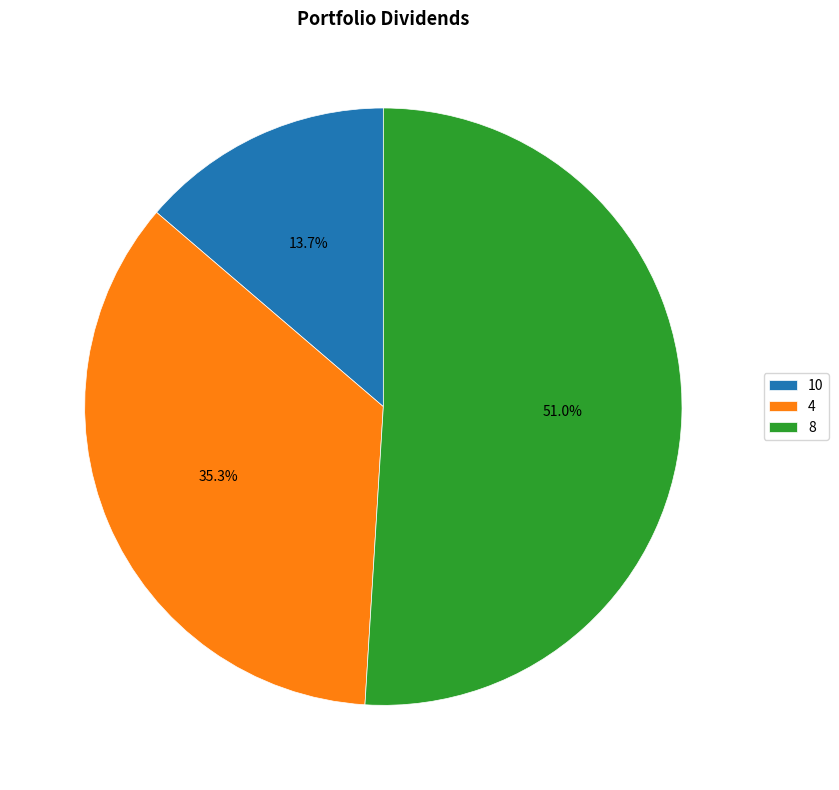

To the nearest percent, what is the difference between the 4 and 10 slice percentages?

22%